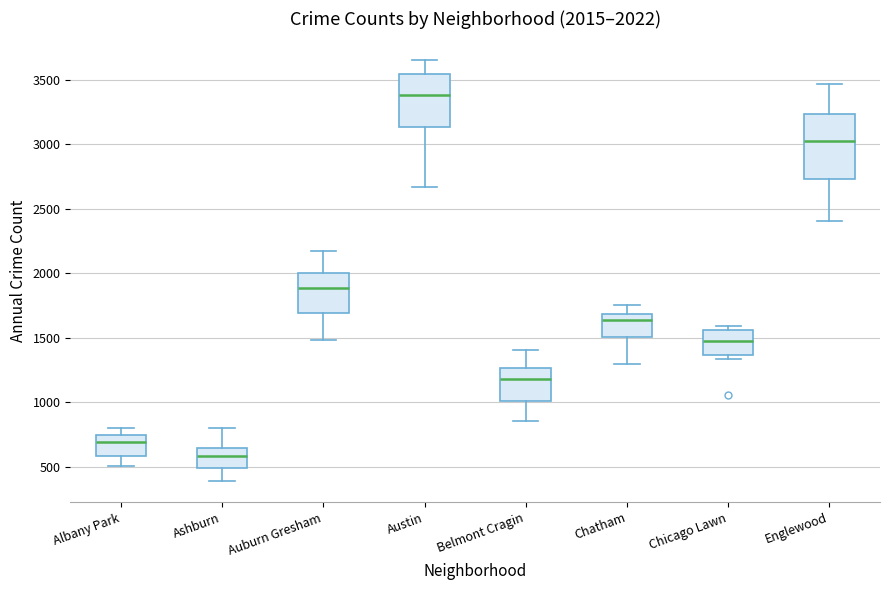

Which box has the highest median line?

Austin